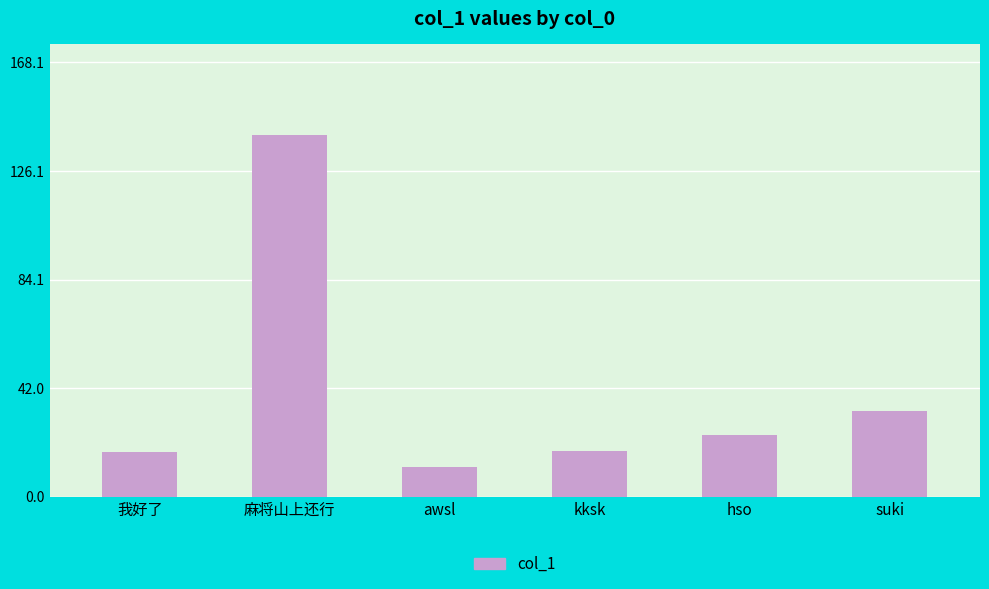

What position from the left is hso?

5